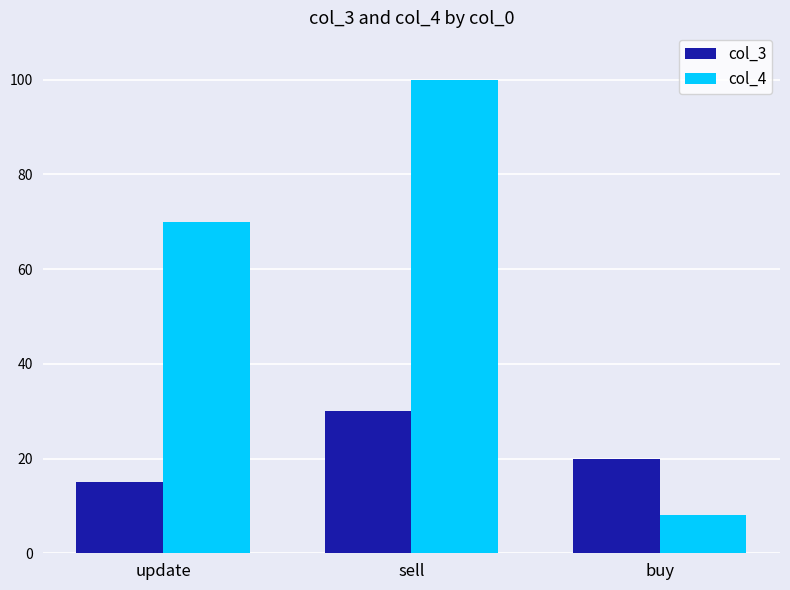

Which series changed the most between update and buy?

col_4